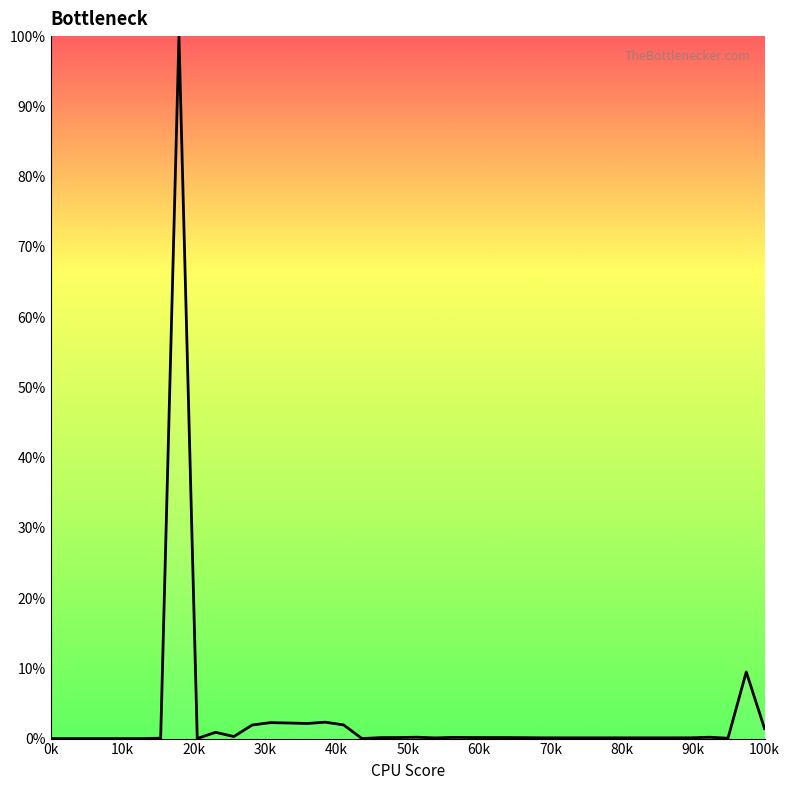

What is the difference between the maximum and minimum values?

100.0